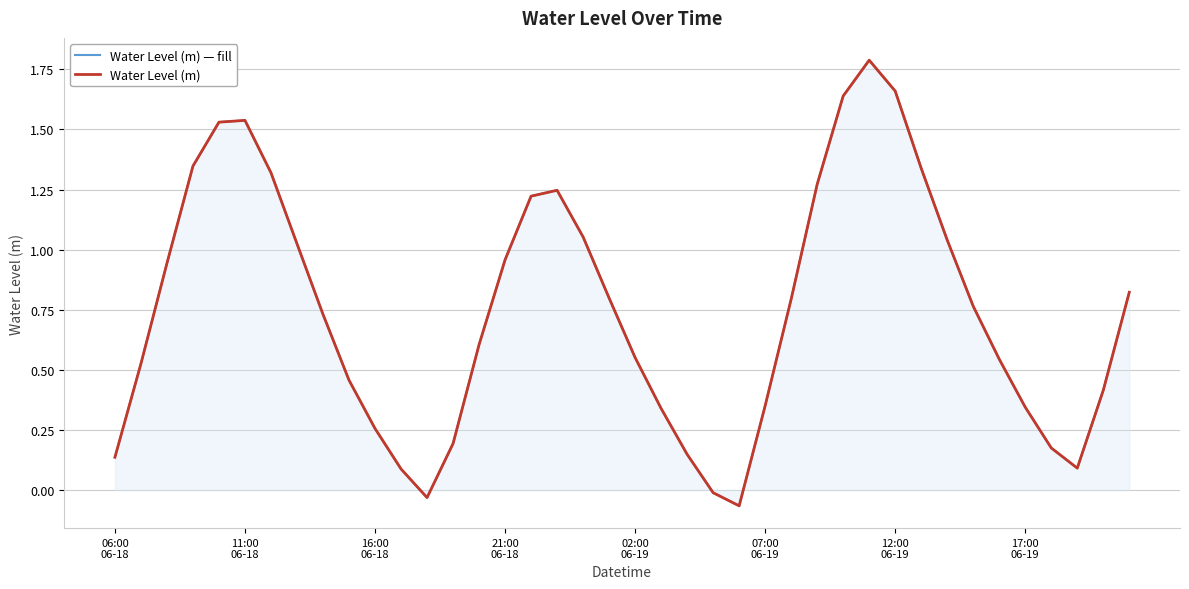

At which category does the chart reach its peak across all series?

29